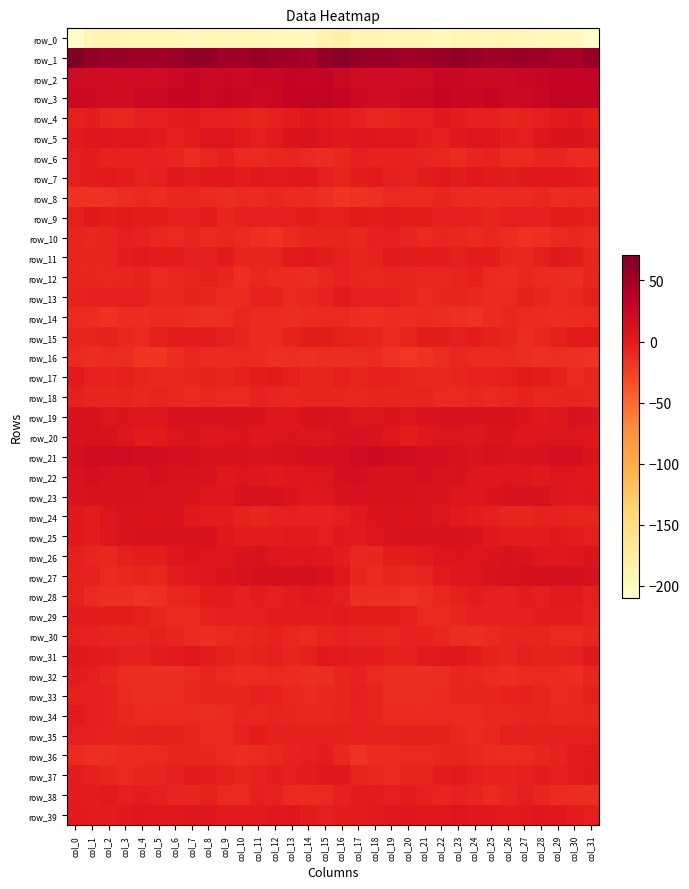

True or false: row_39 has a value of 1.8 at col_6.

True